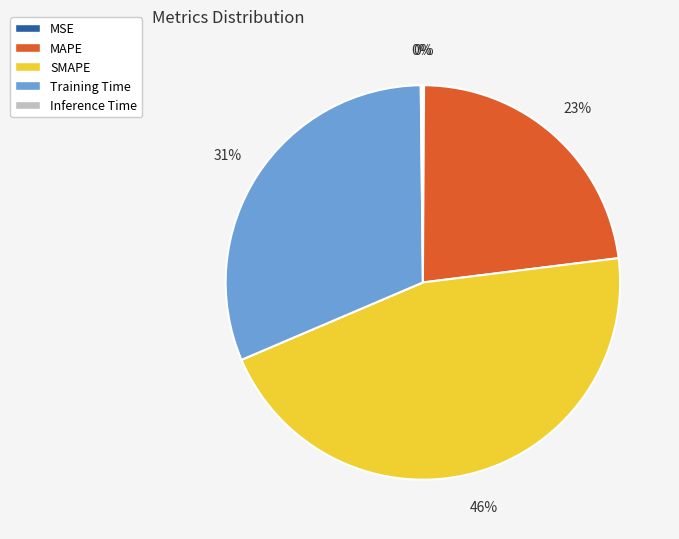

True or false: SMAPE accounts for 33% of the total.

False